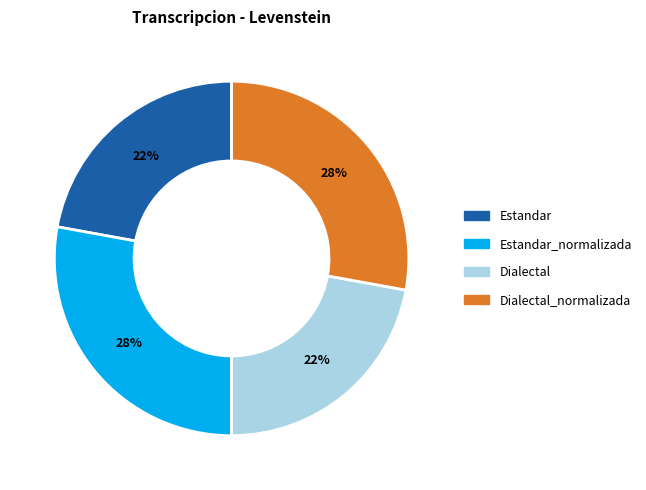

Does any single category account for the majority?

No